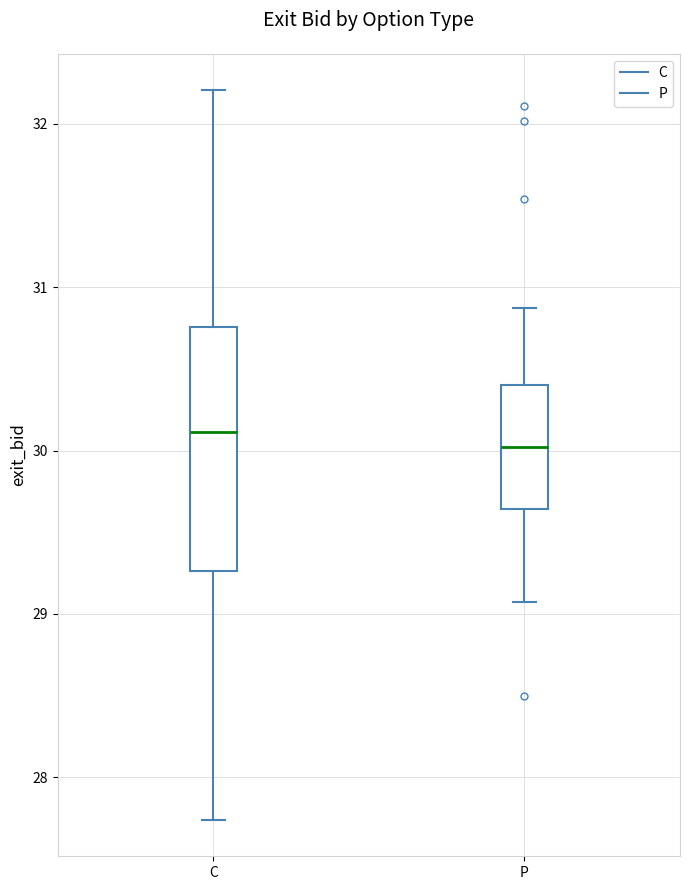

Comparing the boxes themselves (not the whiskers), which one is the tallest?

C